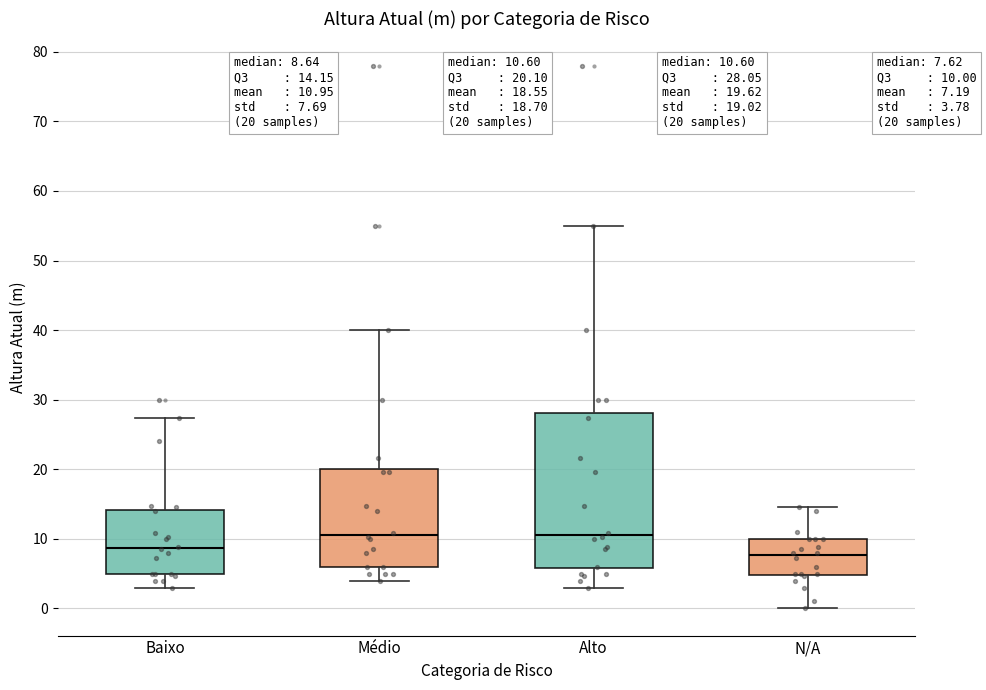

Which box is the tallest, from its lower edge to its upper edge?

Alto